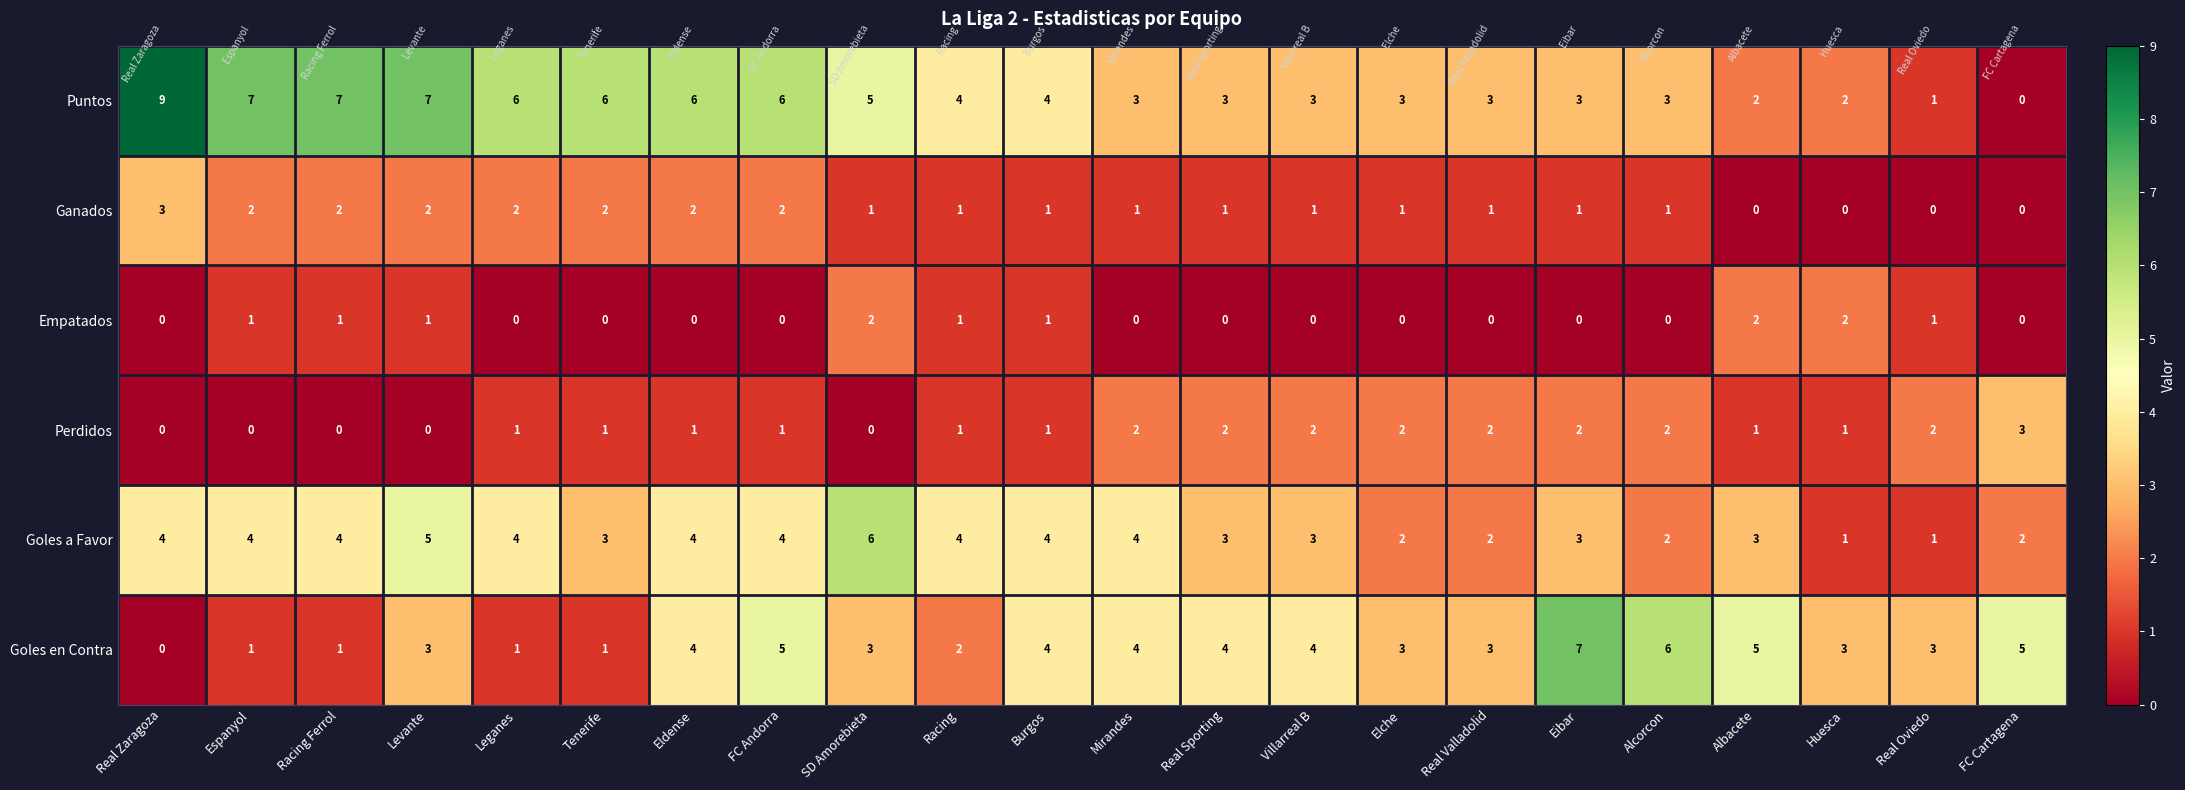

The Empatados series shows 2 at Albacete. True or false?

True